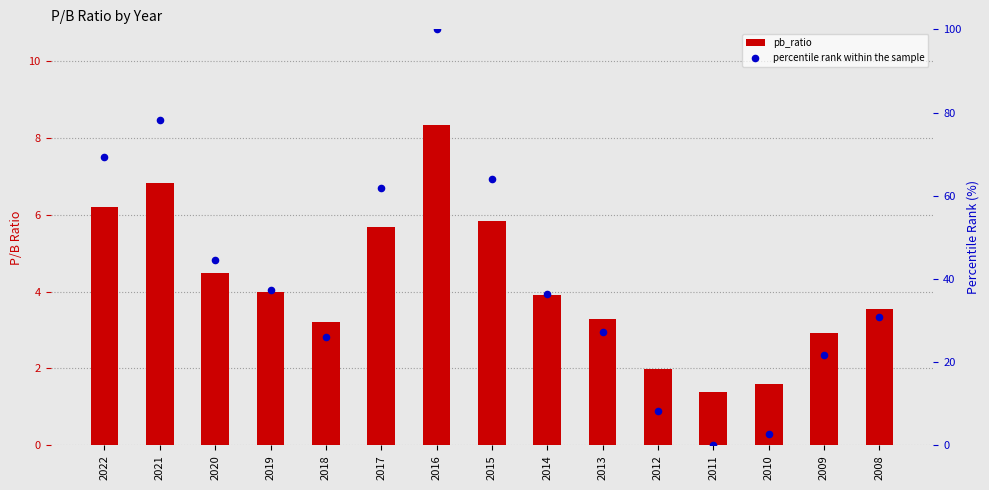

Is the value of percentile rank within the sample at 2016 greater than the value of pb_ratio at 2016?

Yes